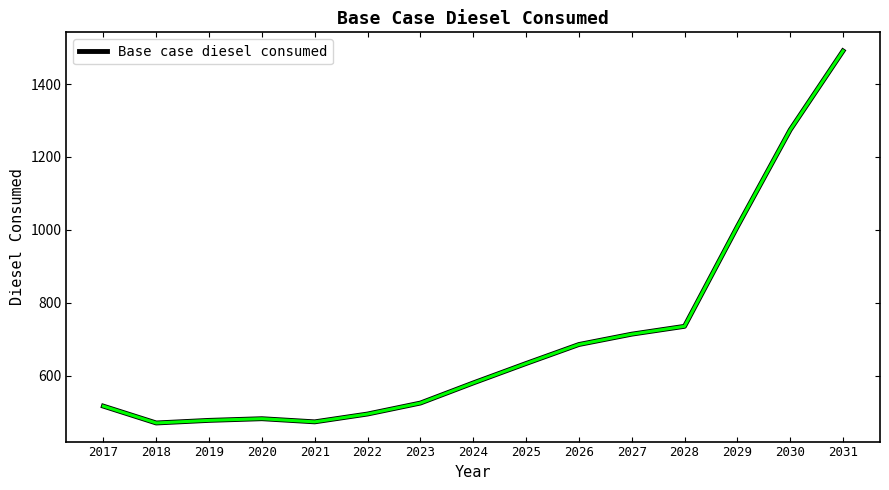

At which category does the chart reach its peak across all series?

2031